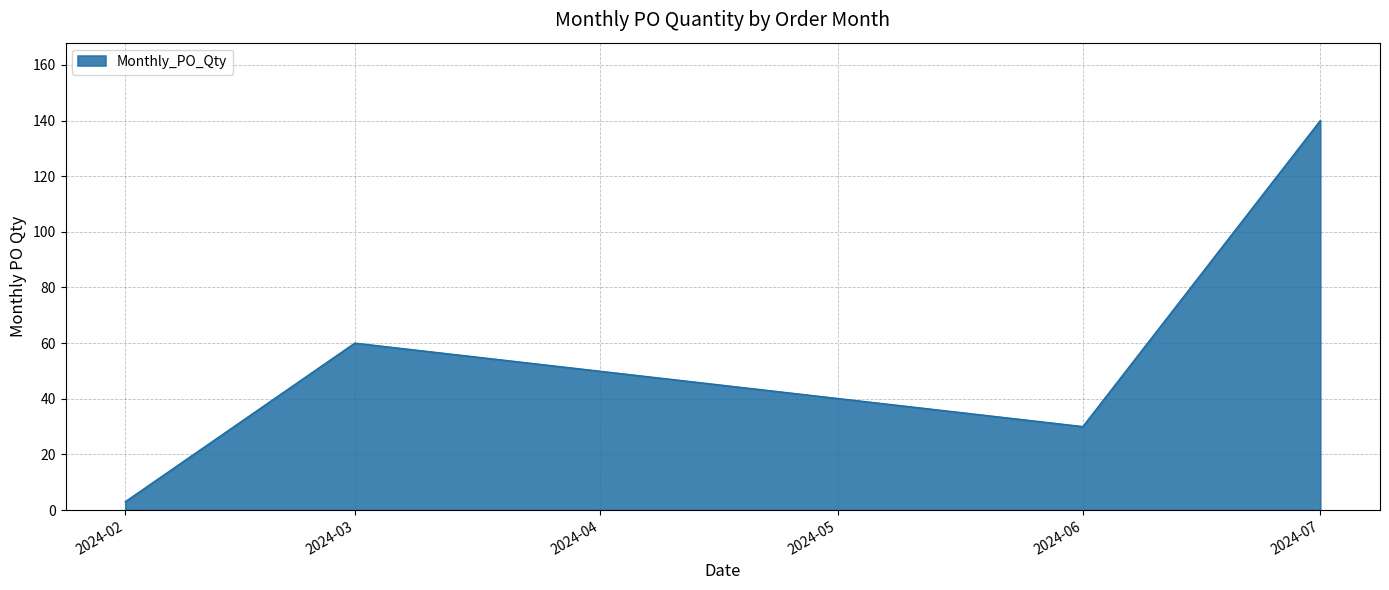

What value does the data have at 2024-06, to the nearest 5?

30